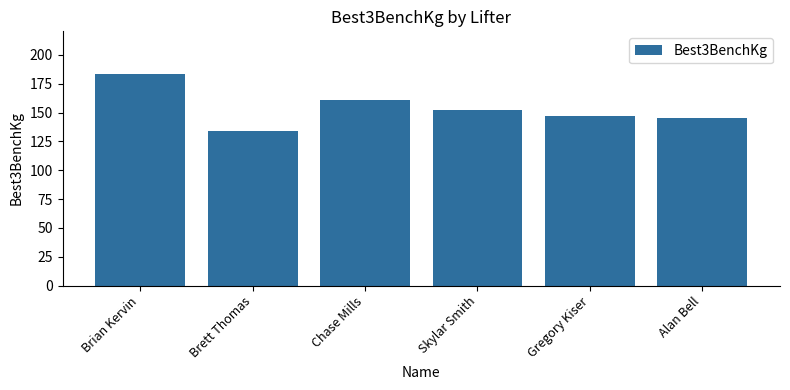

Which label corresponds to the smallest value in the chart?

Brett Thomas